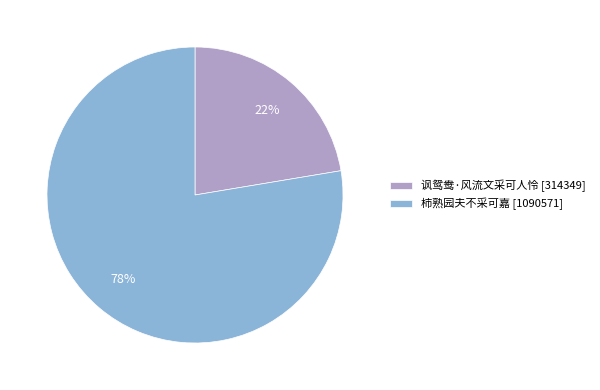

Rank the categories by value from lowest to highest.

讽鸳鸯·风流文采可人怜, 柿熟园夫不采可嘉